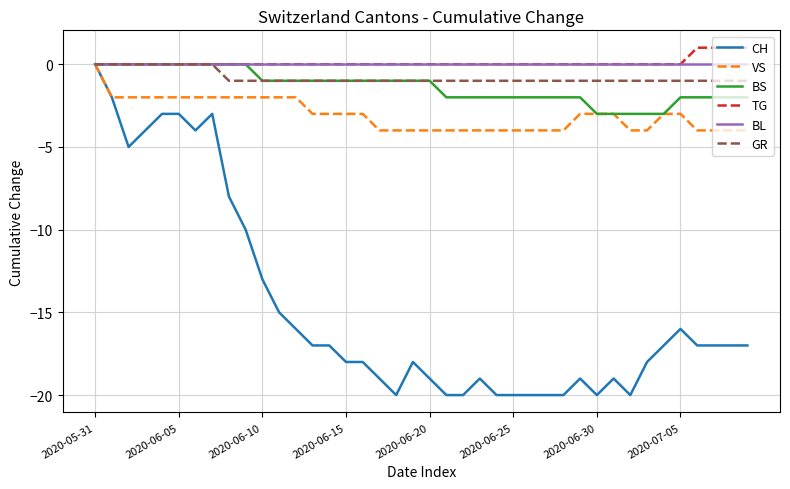

What is the smallest value displayed?

-20